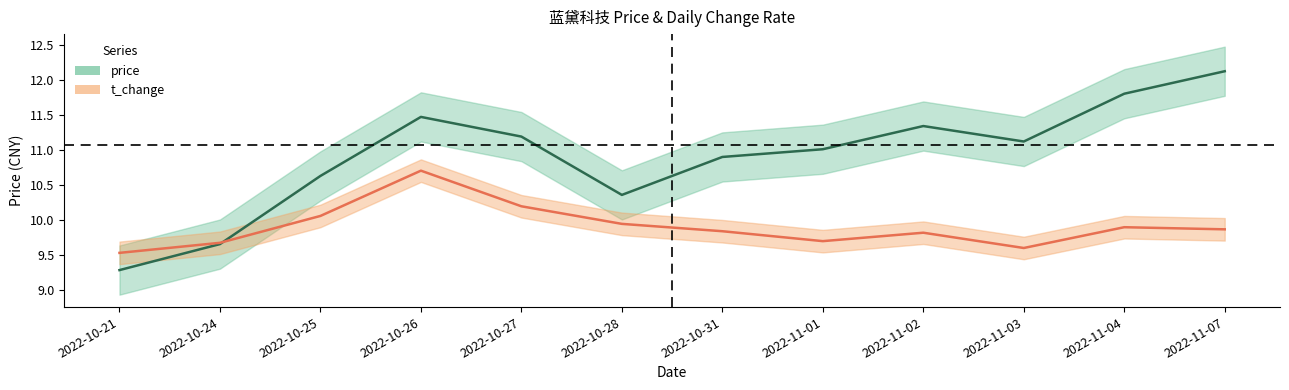

Reading left to right, extract all data points from this chart.

price: 9.3	9.7	10.6	11.5	11.2	10.4	10.9	11.0	11.3	11.1	11.8	12.1
t_change: 9.5	9.7	10.1	10.7	10.2	9.9	9.8	9.7	9.8	9.6	9.9	9.9